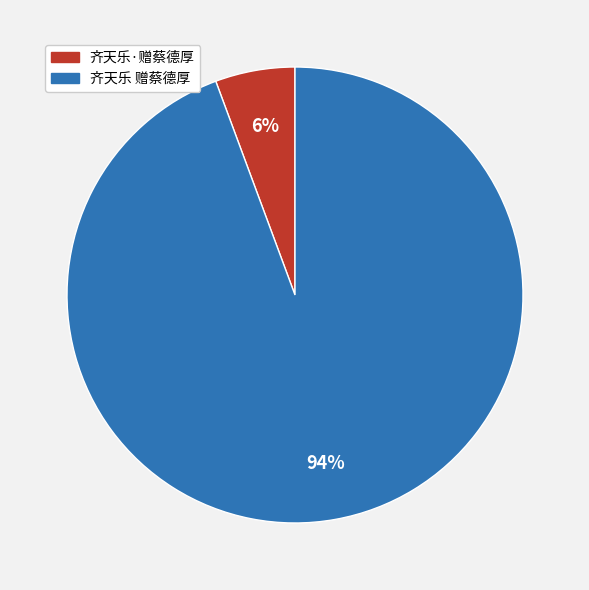

To the nearest percent, what is the combined percentage of 齐天乐 赠蔡德厚 and 齐天乐·赠蔡德厚?

100%